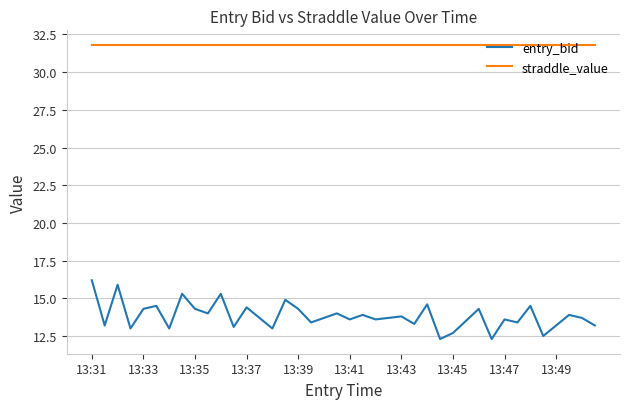

What is the minimum value shown in the chart?

12.3